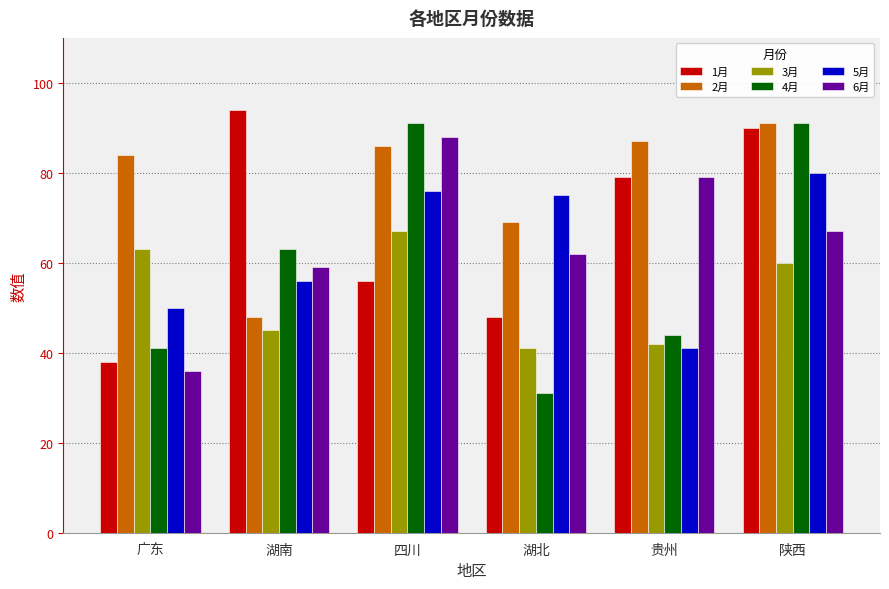

Is it true that 1月 equals 48 at 湖北?

True